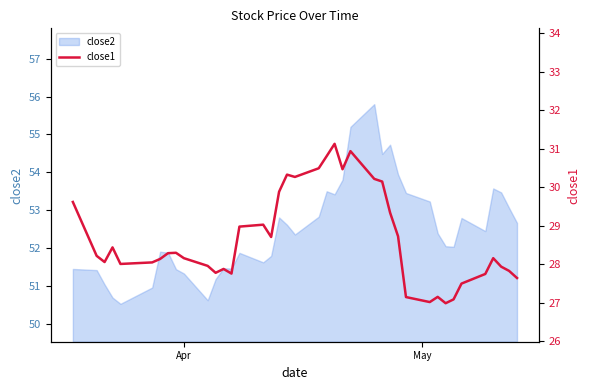

What is the lowest value of the close2 series?

50.5